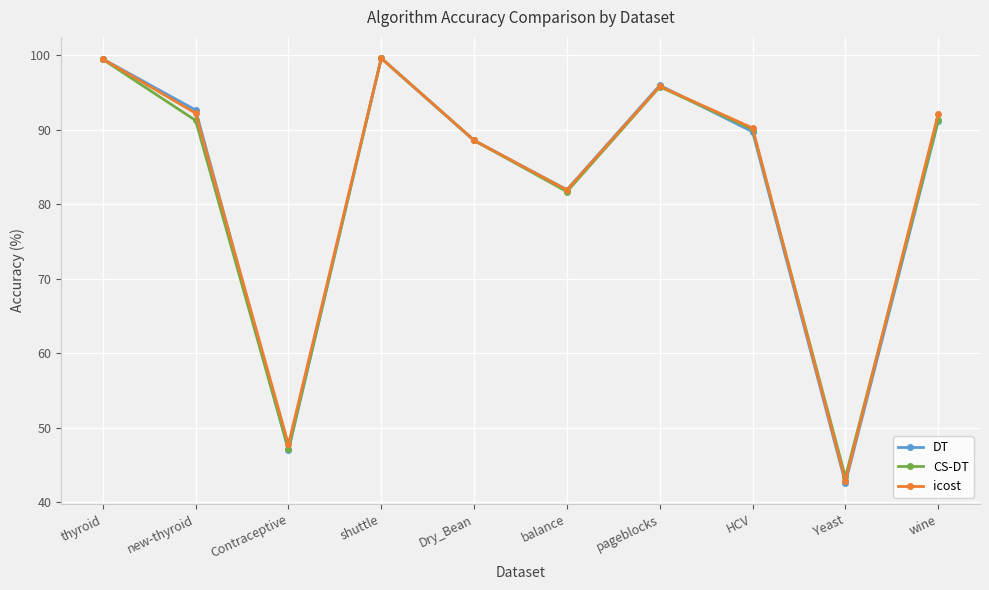

At which label is CS-DT closest to 71?

balance